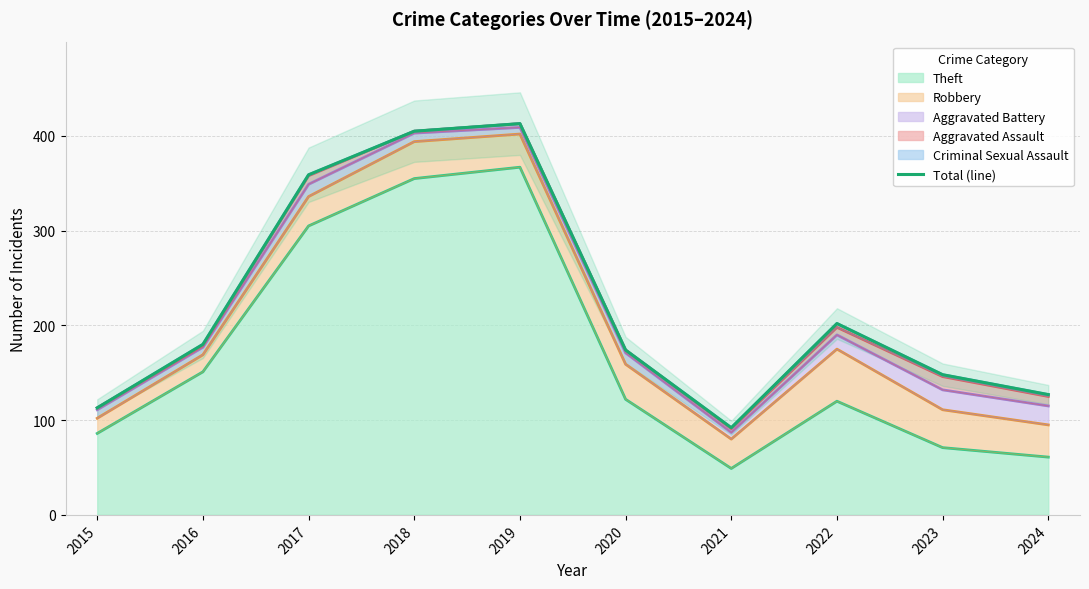

Reading right to left, transcribe all the data shown in this chart.

127	148	202	92	174	413	405	359	180	113